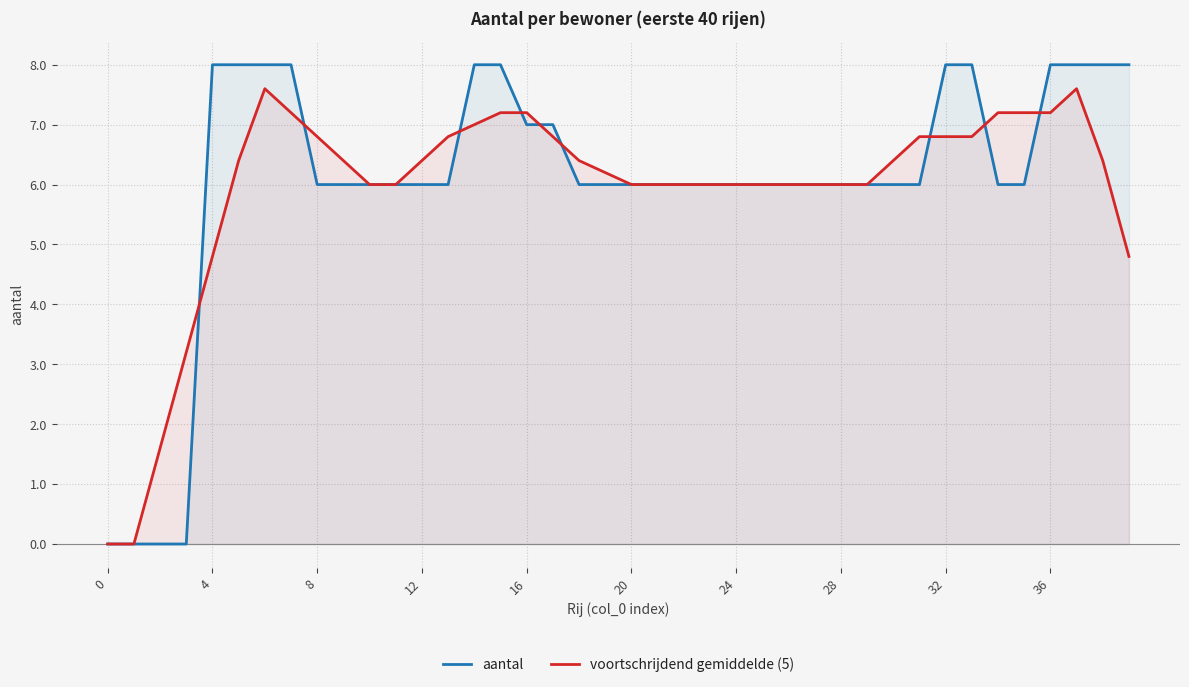

True or false: voortschrijdend gemiddelde (5) has a value of 6.4 at 12.

True